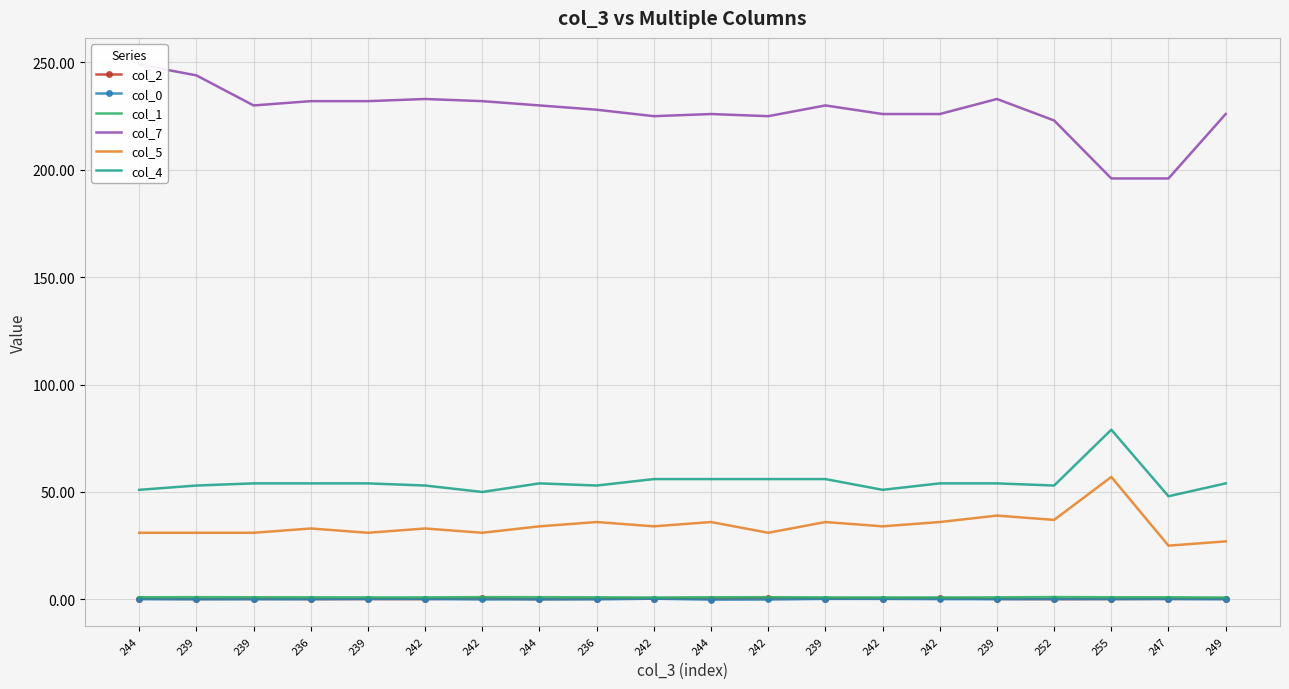

How many data points in col_0 are less than 0?

5